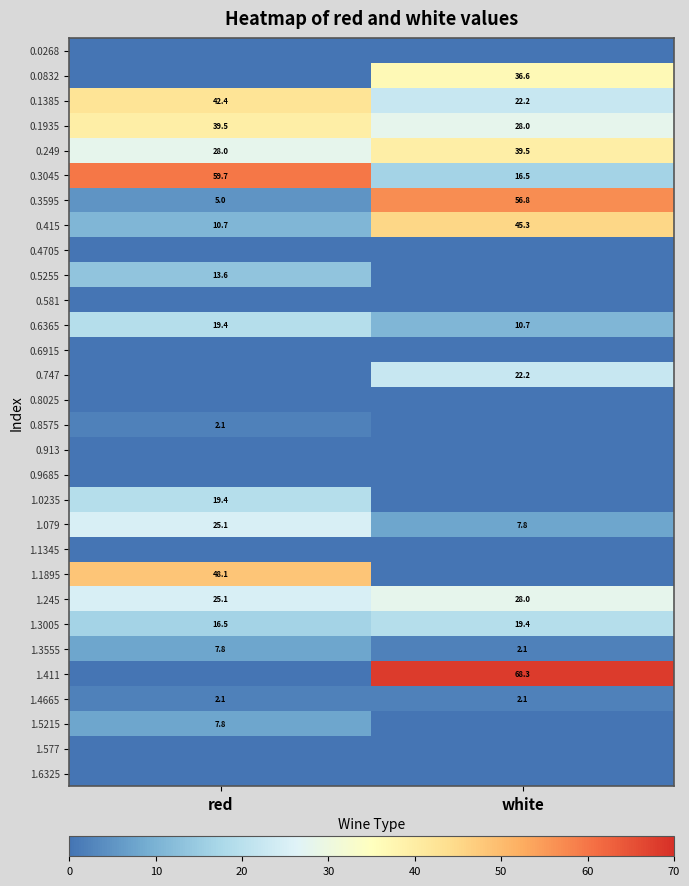

Is the value of 0.3595 at red greater than the value of 0.415 at white?

No